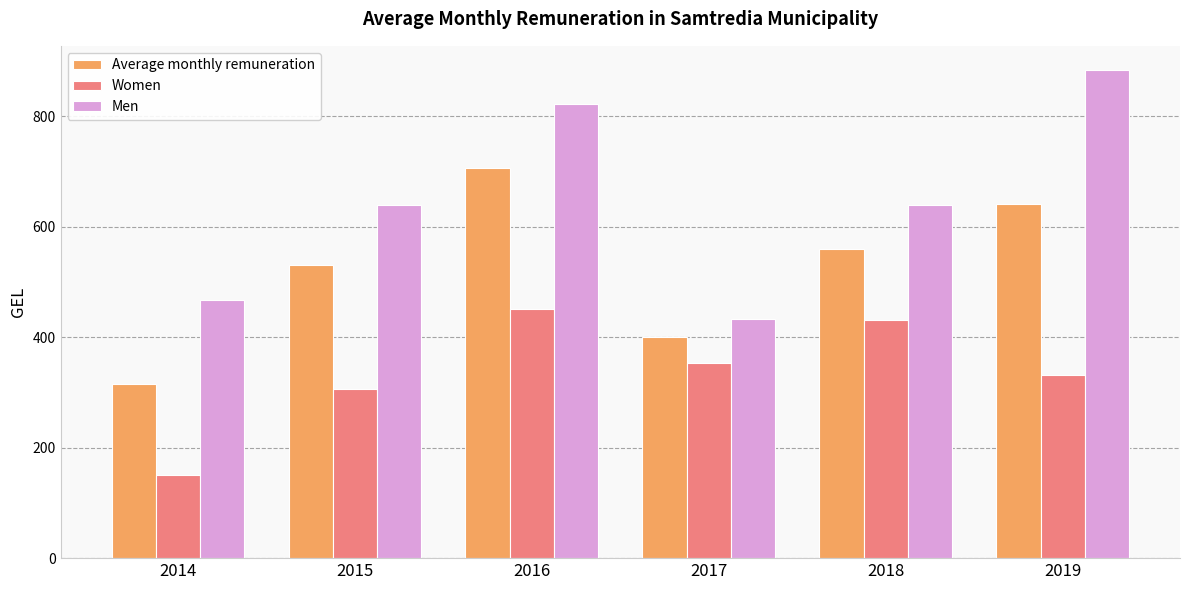

Between 2014 and 2016, which series saw the biggest shift?

Average monthly remuneration